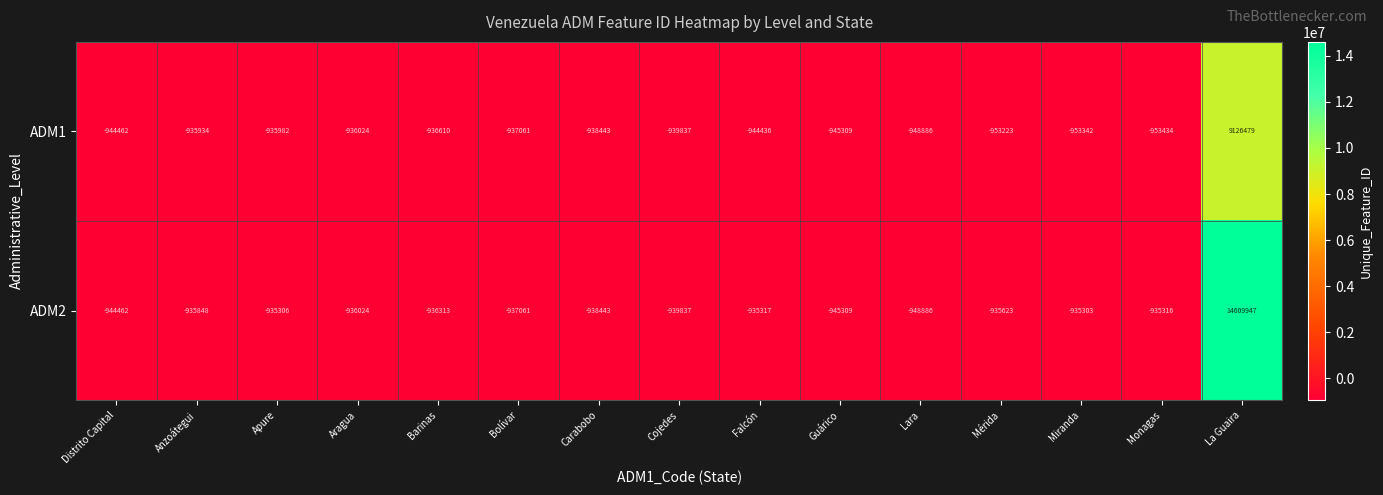

Is it true that ADM1 equals -939837 at Cojedes?

True